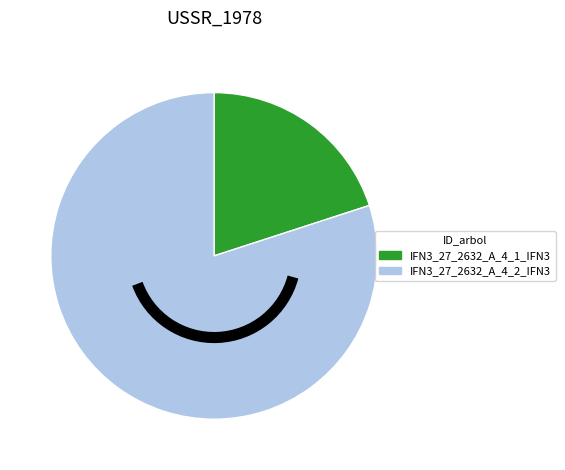

Is IFN3_27_2632_A_4_2_IFN3 the majority of the pie?

Yes